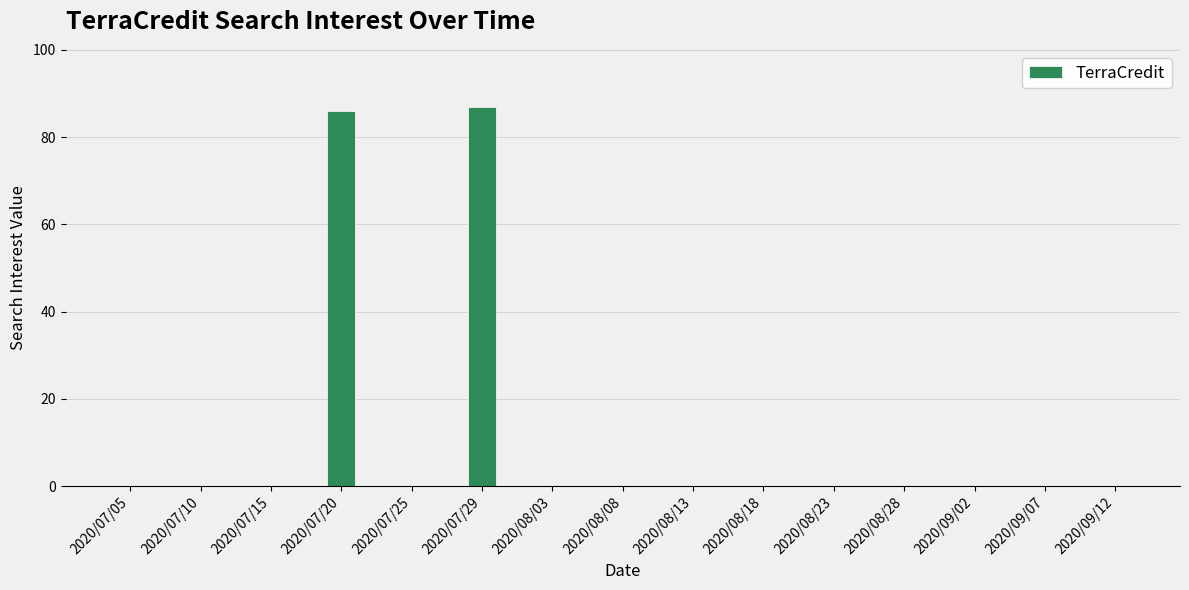

The value at 2020/08/13 is 0. True or false?

True